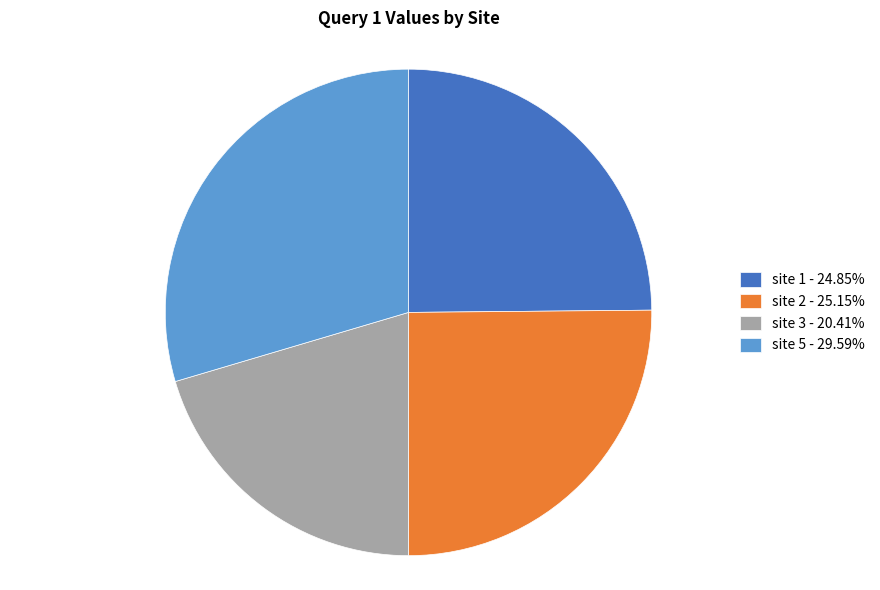

What is the ratio of the value at site 5 - 29.59% to the value at site 1 - 24.85%?

1.2